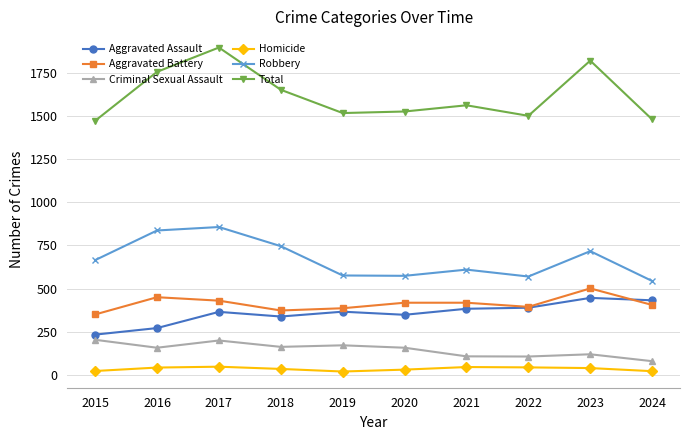

What value does the Homicide series have at 2022, to the nearest 10?

40